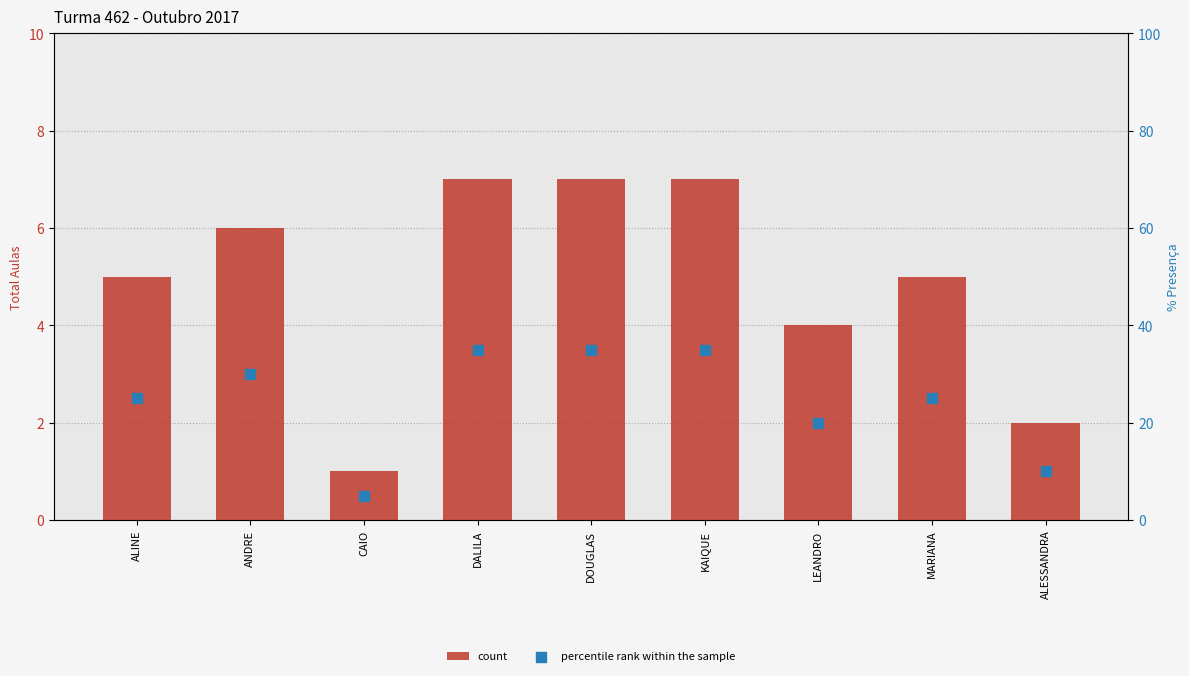

What are all the series names shown in the legend?

count, percentile rank within the sample